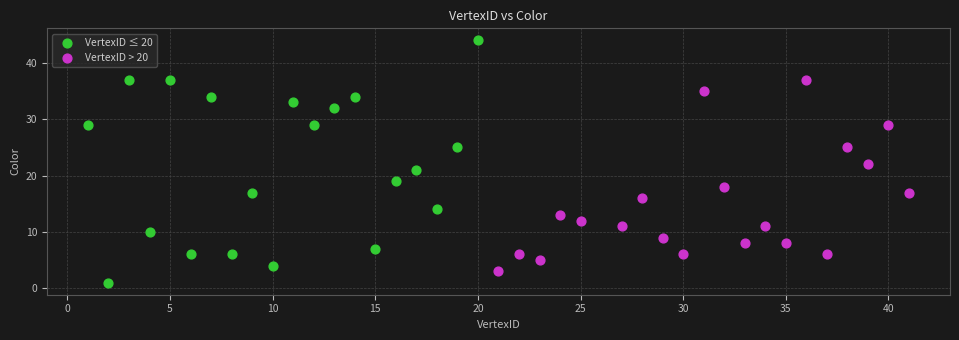

What are all the series names shown in the legend?

VertexID ≤ 20, VertexID > 20